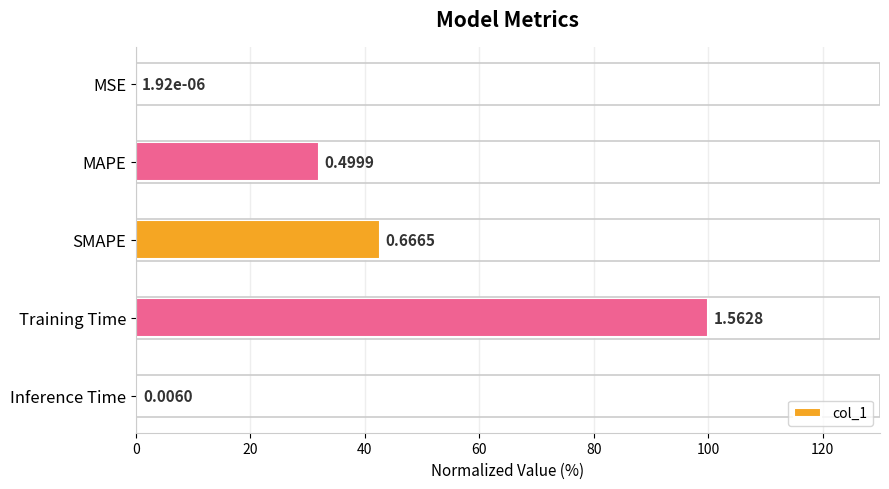

Are the bars horizontal?

Yes